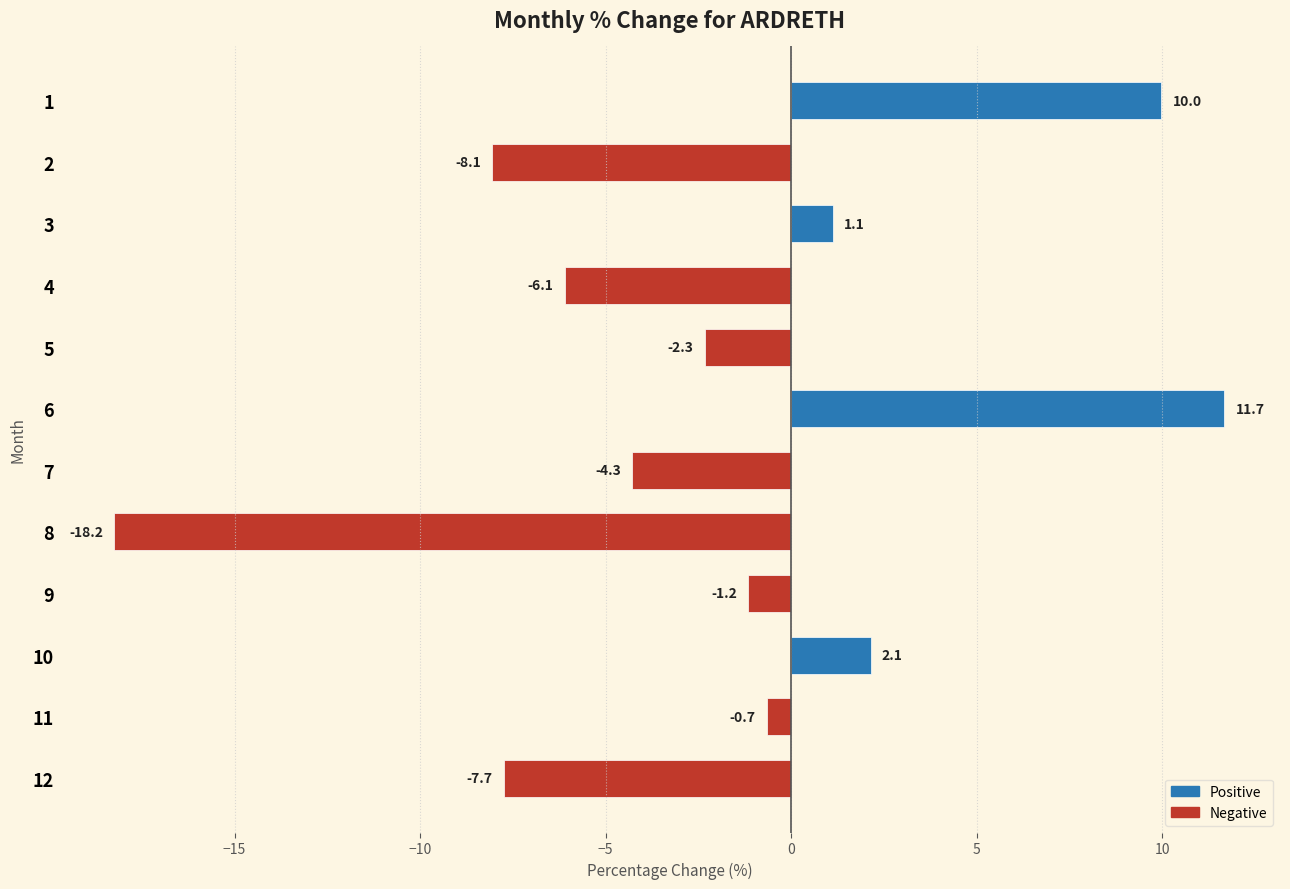

Reading top to bottom, extract all data points from this chart.

10.0	-8.1	1.1	-6.1	-2.3	11.7	-4.3	-18.2	-1.2	2.1	-0.7	-7.7